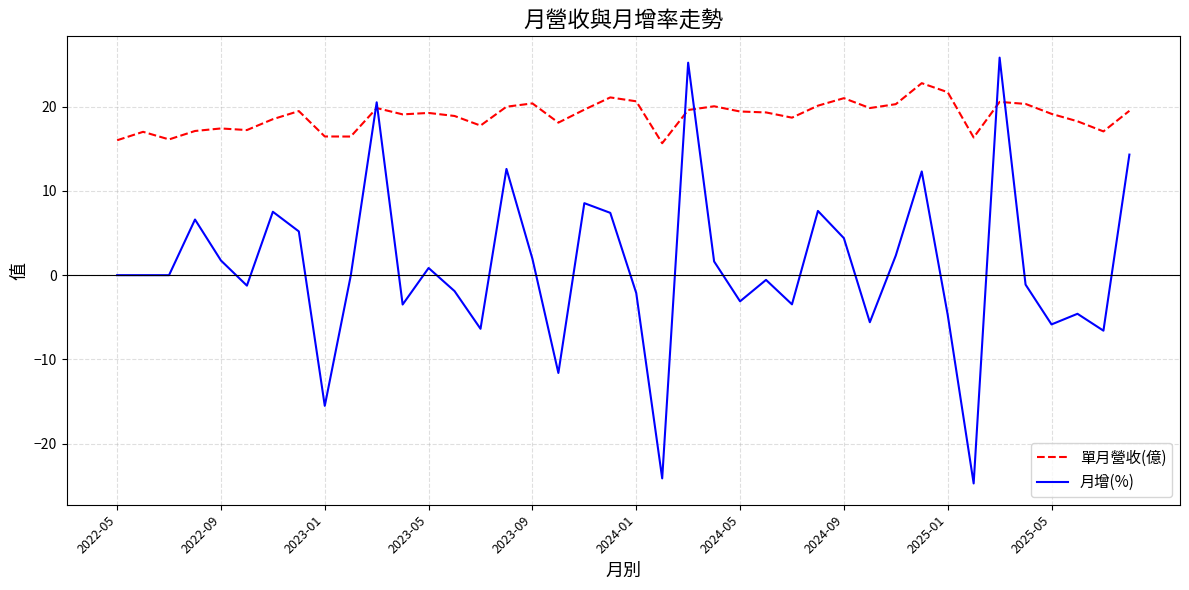

Which series has the largest total across all categories?

單月營收(億)